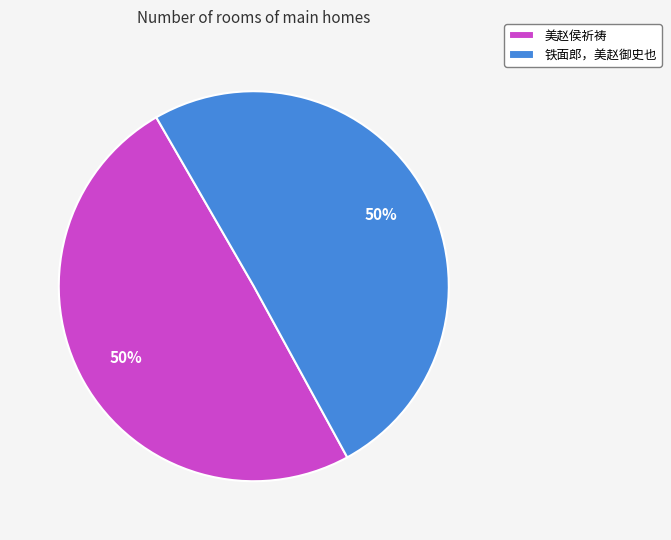

To the nearest percent, what is the combined percentage of 铁面郎，美赵御史也 and 美赵侯祈祷?

100%